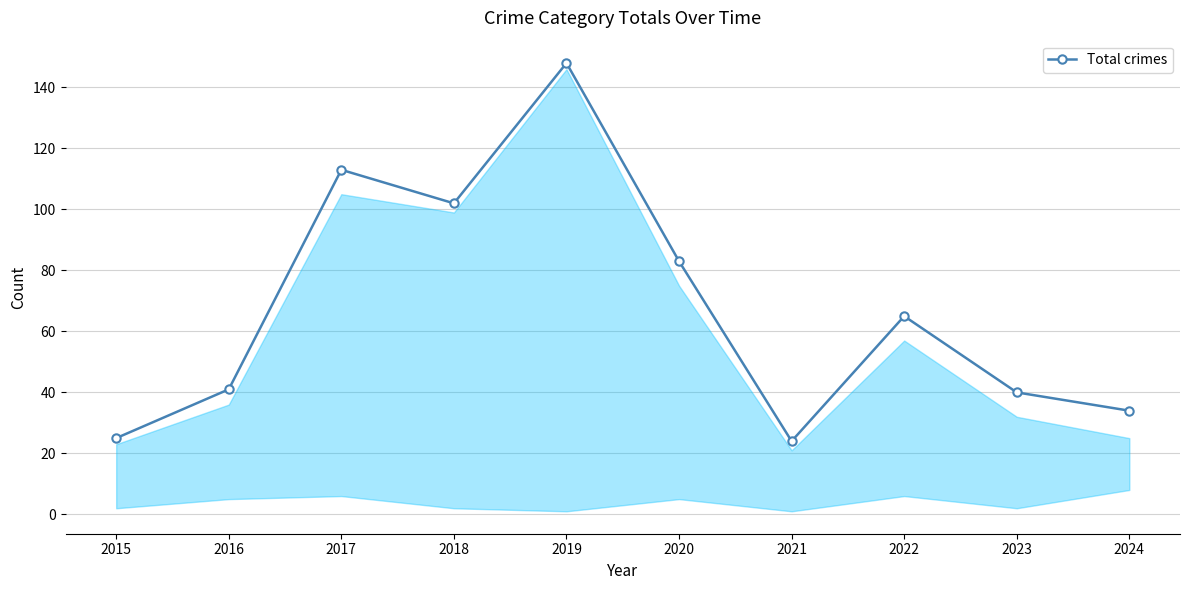

The chart shows a value of 225 at 2019. True or false?

False